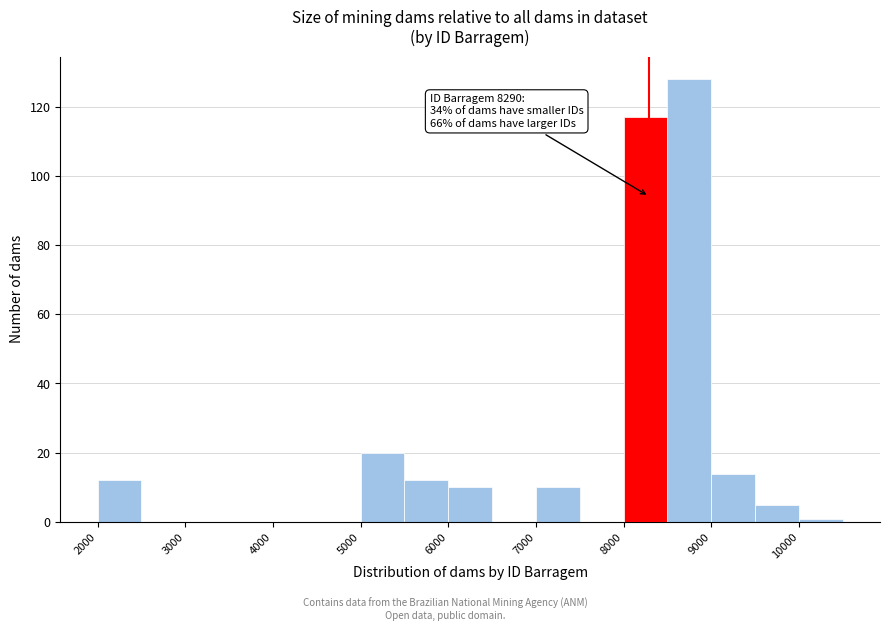

Over which range of the x-axis is the bar tallest?

8500 to 9000